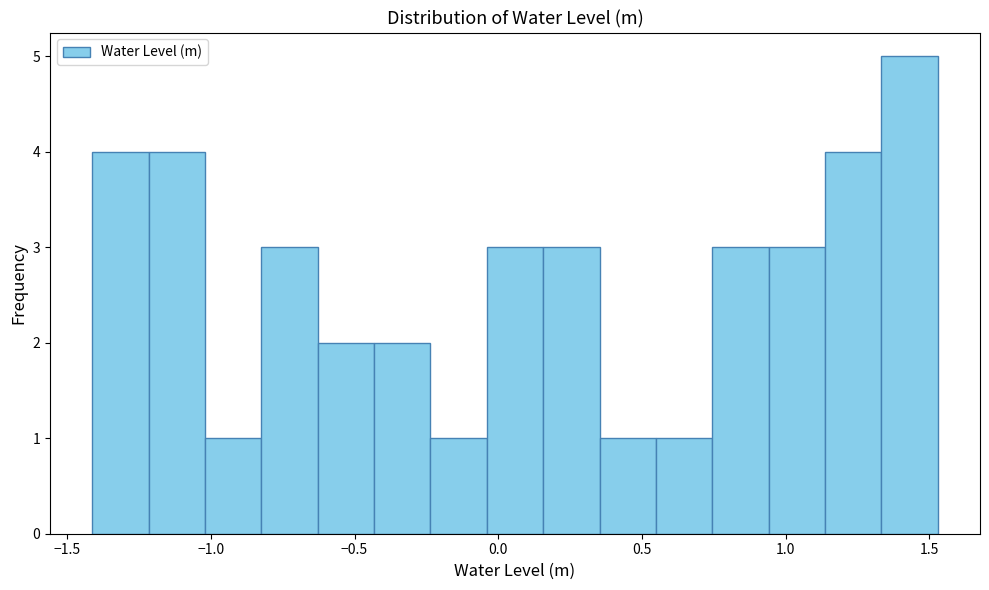

Around what value on the x-axis is the tallest bar? Give the approximate position of its centre, as read against the axis.

1.45